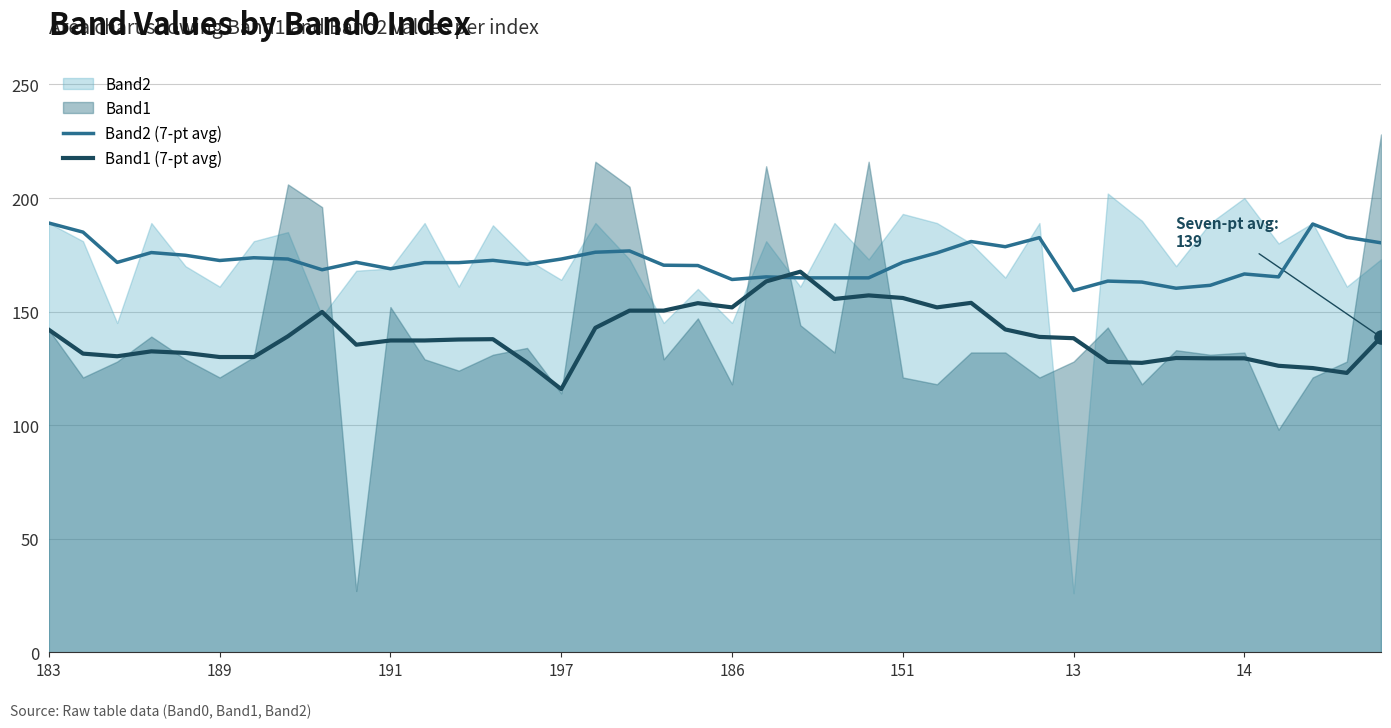

The value of Band1 (7-pt avg) at 14 is 129.4. True or false?

True